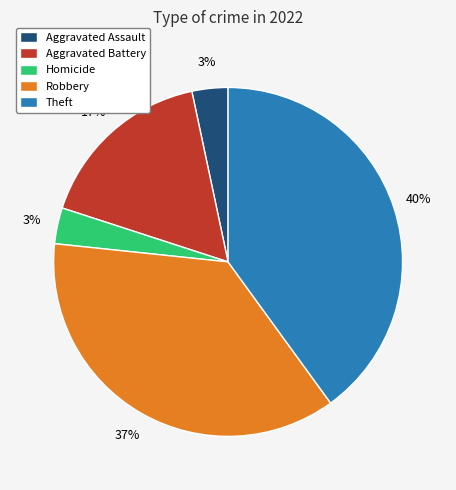

Is the sum of Aggravated Assault and Theft greater than half?

No